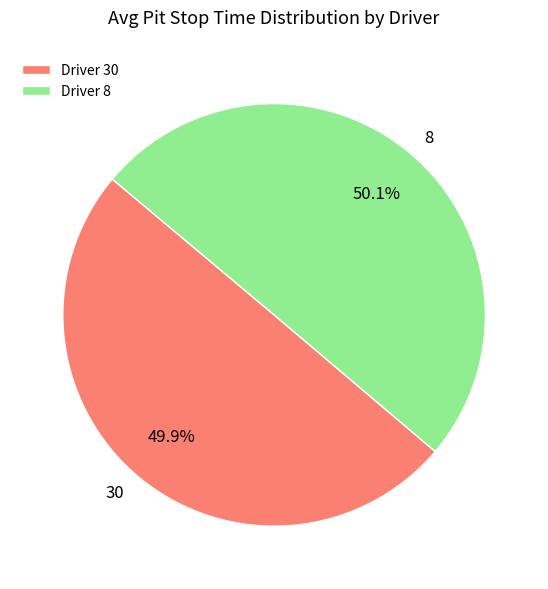

Does any single category account for the majority?

Yes